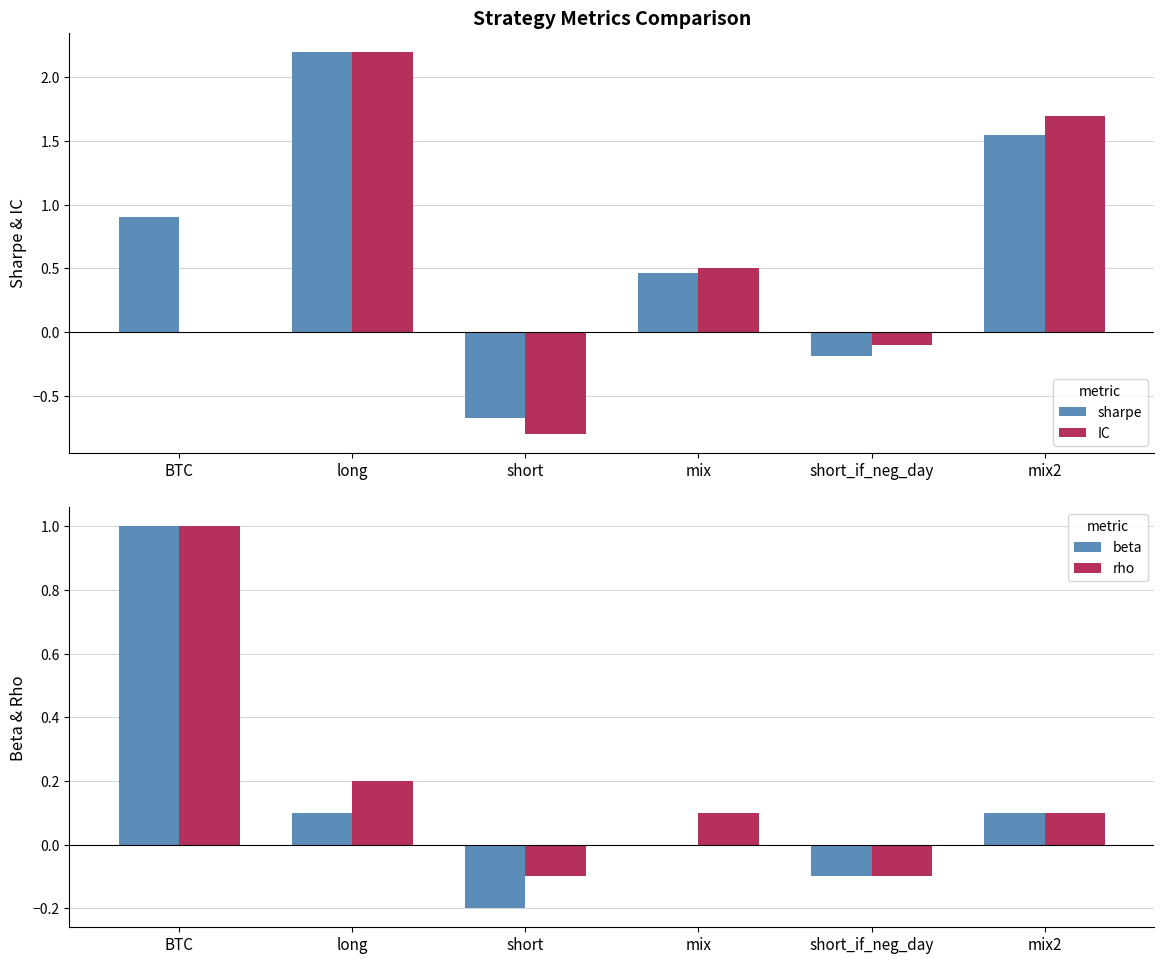

What is the sum of all beta values?

0.9